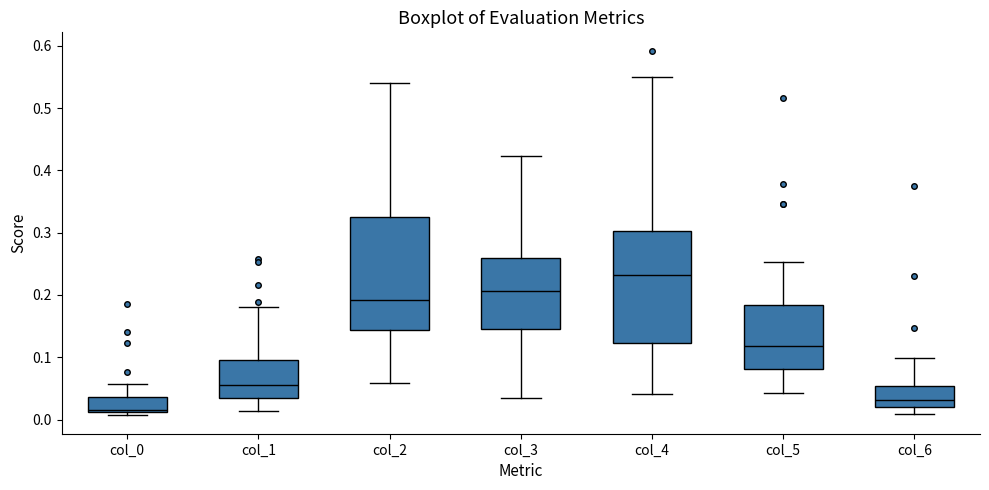

Where does the upper whisker of the box for col_3 end on the y-axis? The values are not printed on the chart, so give them approximately, as read against the axis.

0.42